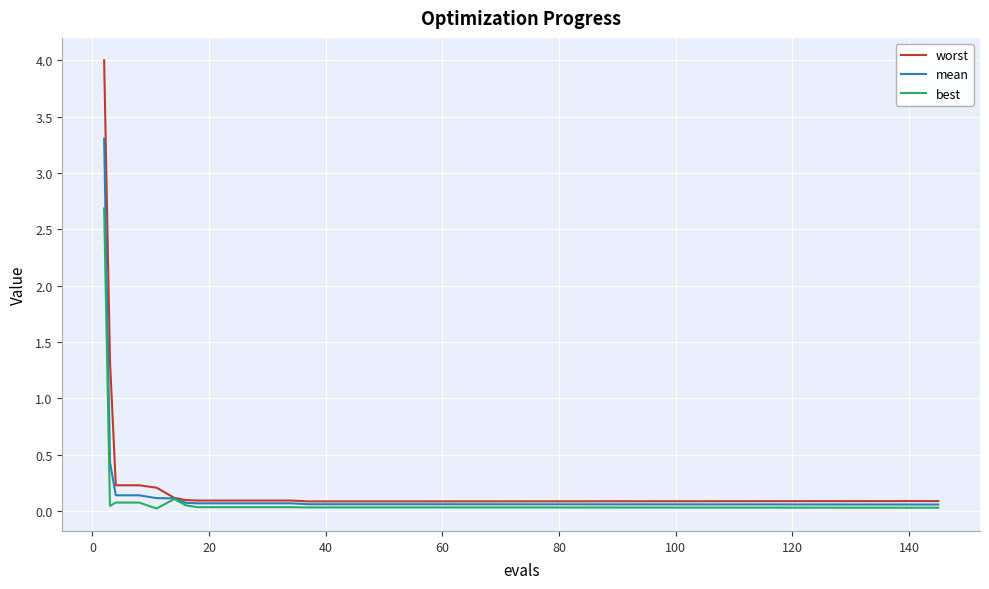

Which series has the widest spread of values?

worst